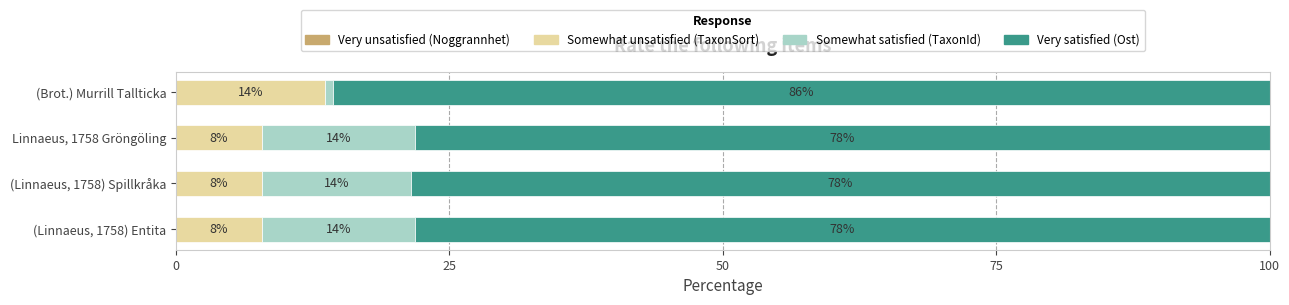

Count the Very unsatisfied (Noggrannhet) values in the range 0 to 1.

4